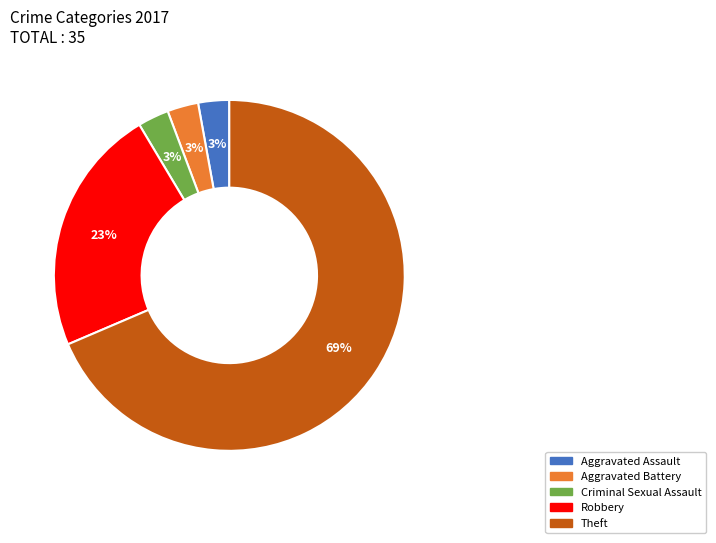

What is the largest slice in the pie chart?

Theft